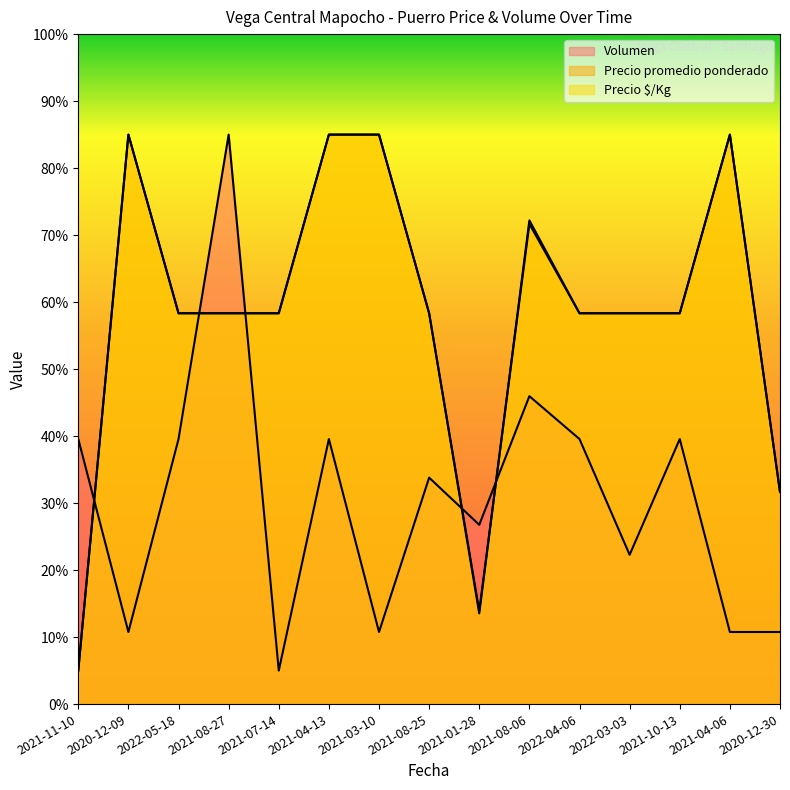

Is it true that Volumen equals 26.8 at 2021-01-28?

True